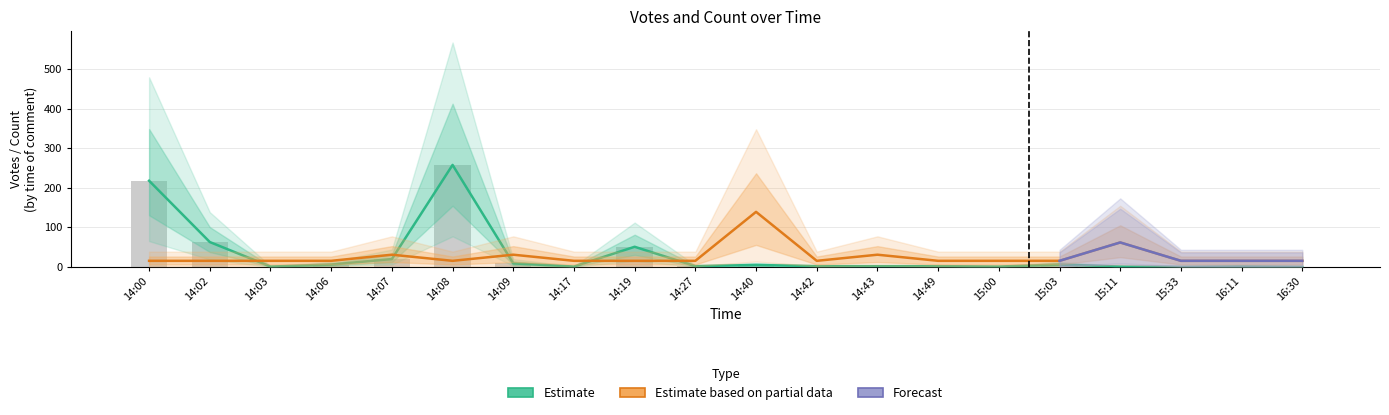

The value of Votes at 14:19 is 32.0. True or false?

False